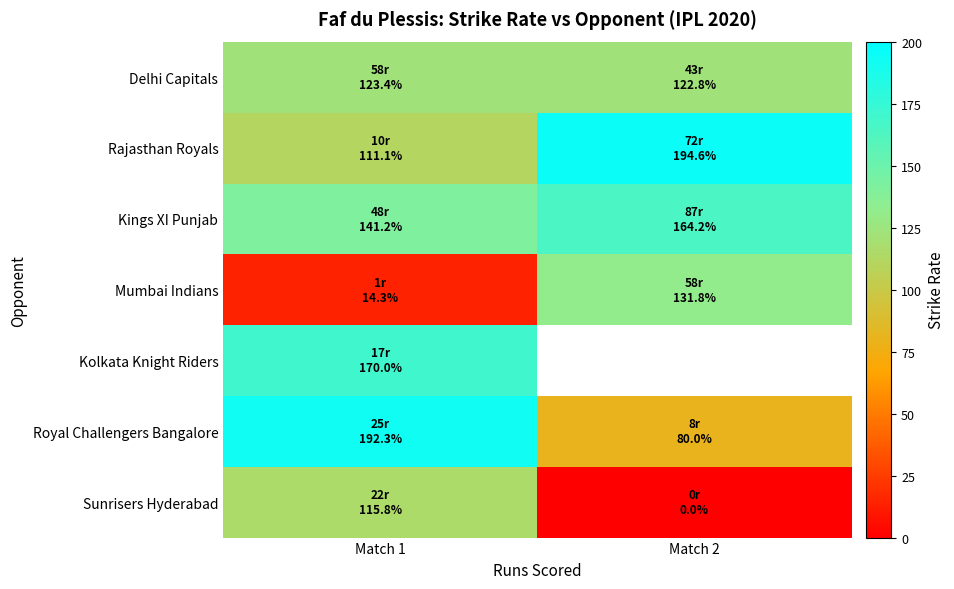

Is it true that Rajasthan Royals equals 194.6 at Match 2?

True